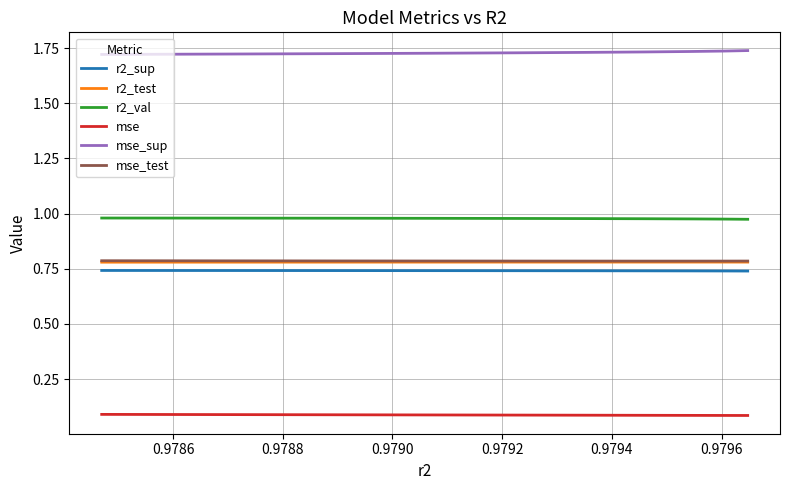

True or false: mse_test and mse cross at least once.

False